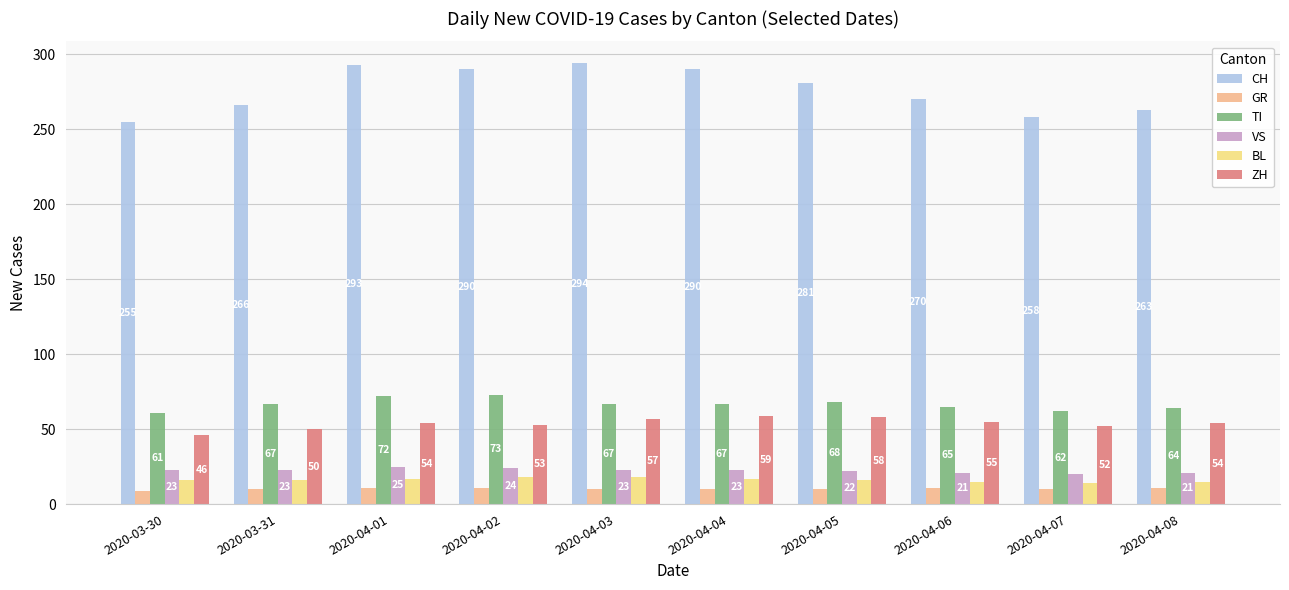

True or false: TI has a value of 67 at 2020-04-03.

True